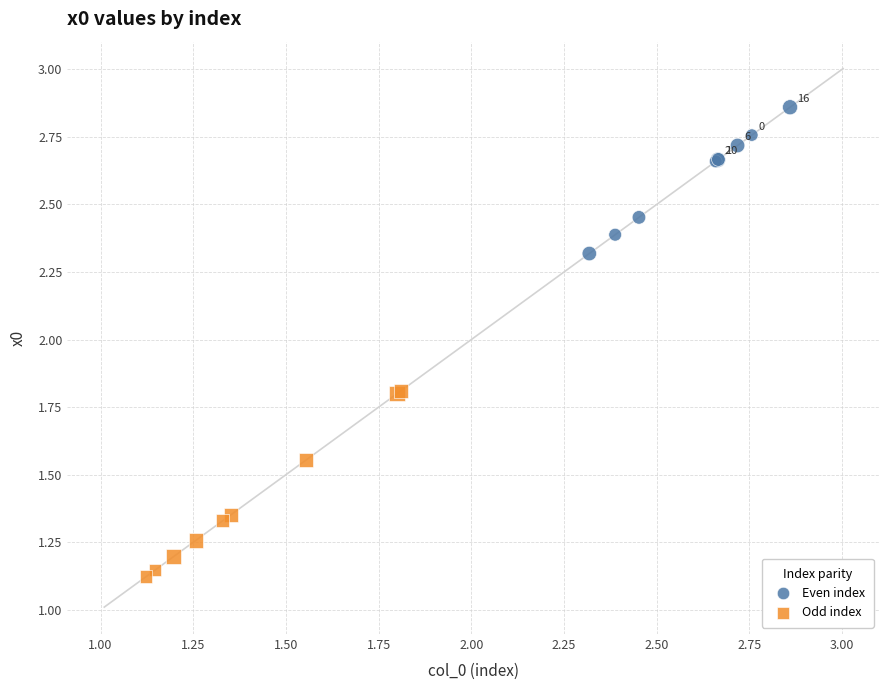

Which series reaches the minimum Y coordinate?

Odd index